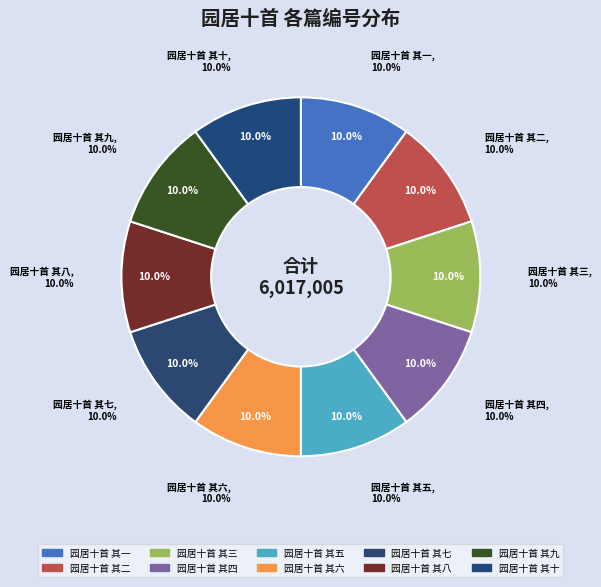

Is there a majority slice in this chart?

No